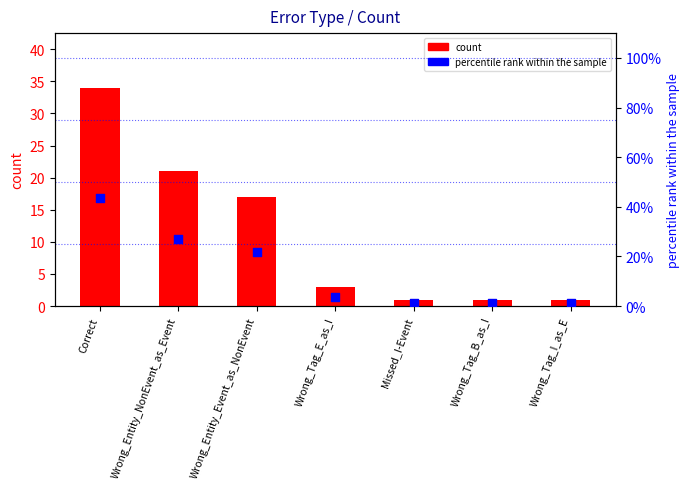

Is the value of percentile rank within the sample at Wrong_Tag_E_as_I greater than the value of count at Wrong_Tag_B_as_I?

Yes